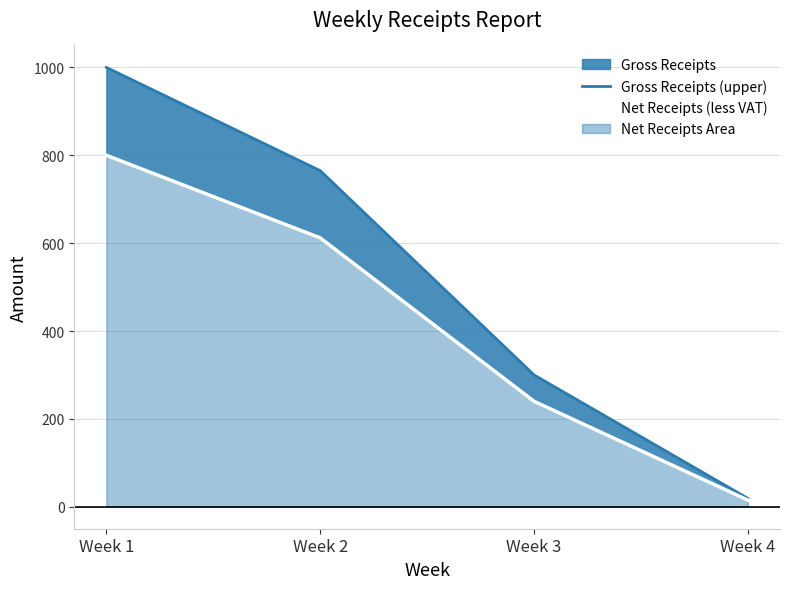

Reading left to right, list all the values displayed in this chart.

Gross Receipts (upper): Week 1=1000.0	Week 2=765.0	Week 3=300.0	Week 4=18.9
Net Receipts (less VAT): Week 1=800.0	Week 2=612.0	Week 3=240.0	Week 4=15.1